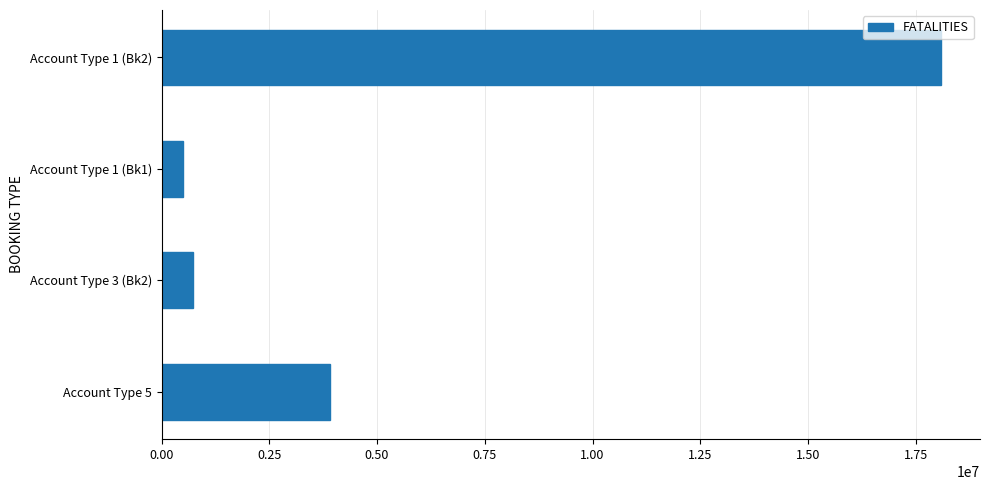

How many distinct data groups are displayed?

1